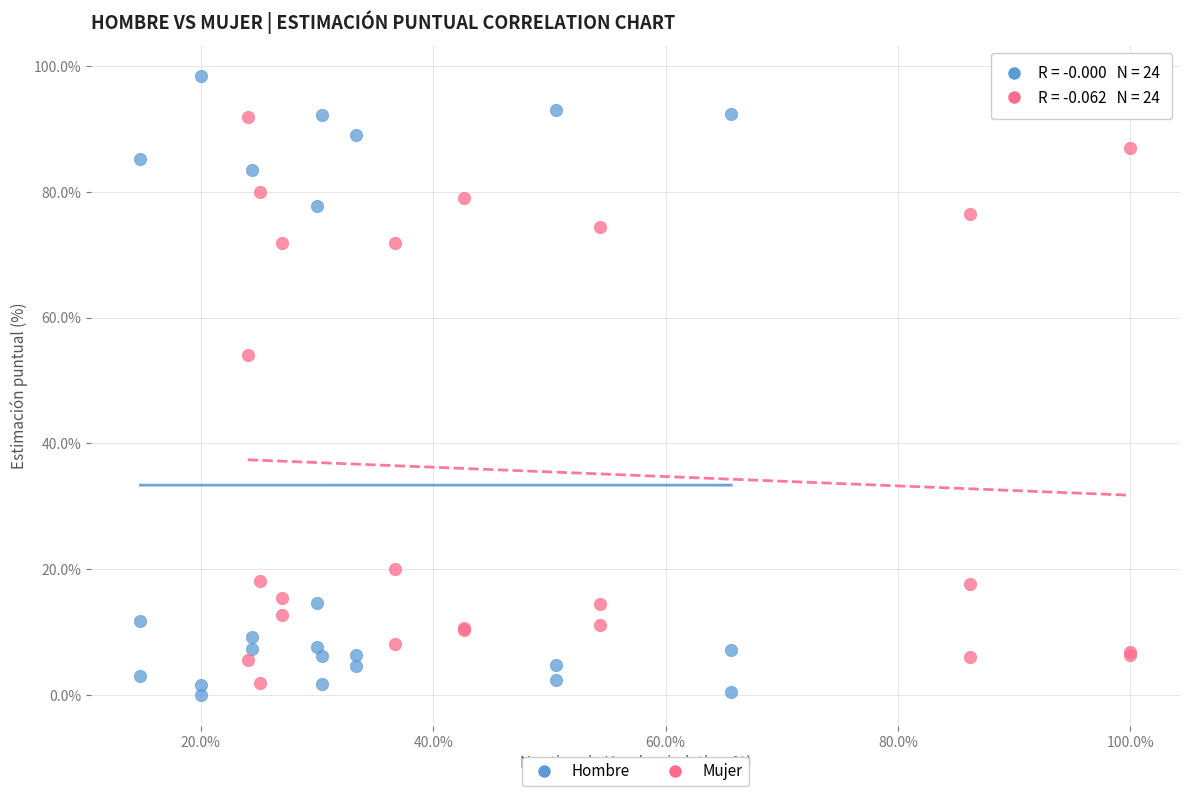

What are all the series names shown in the legend?

Hombre, Mujer